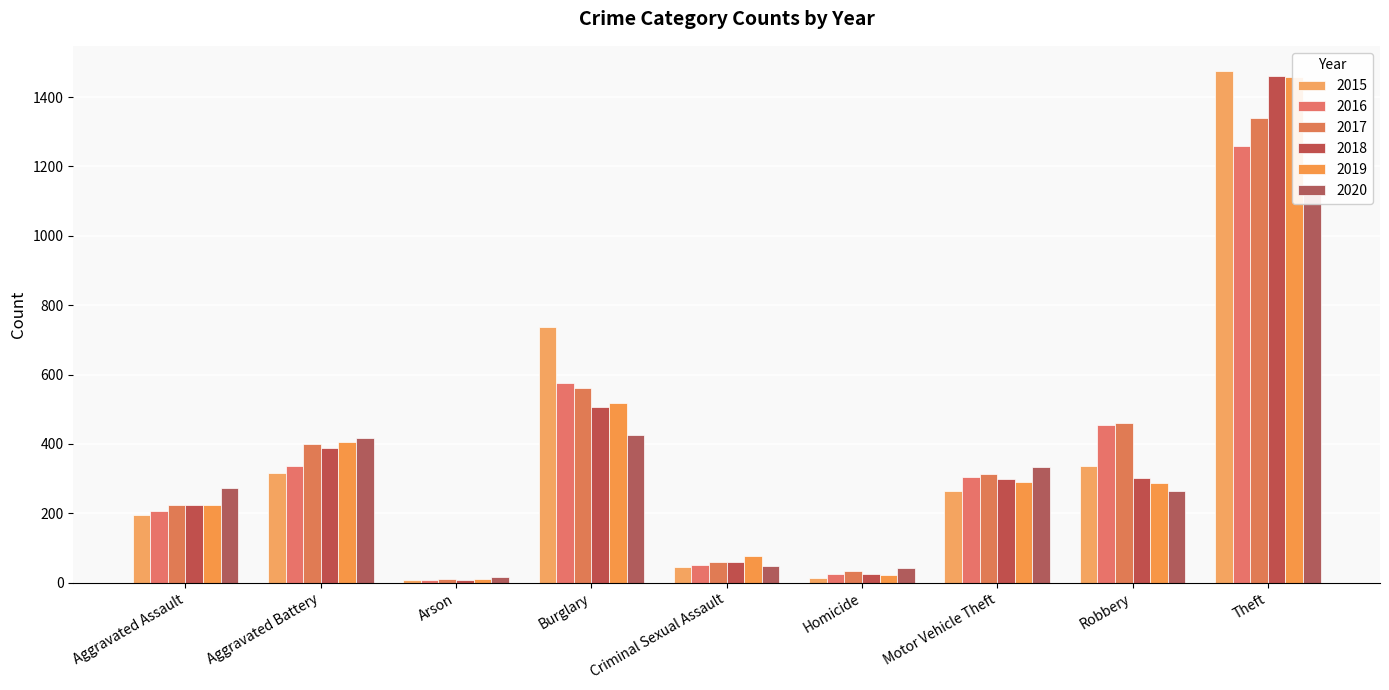

Where is 2016 nearest to the value 633?

Burglary